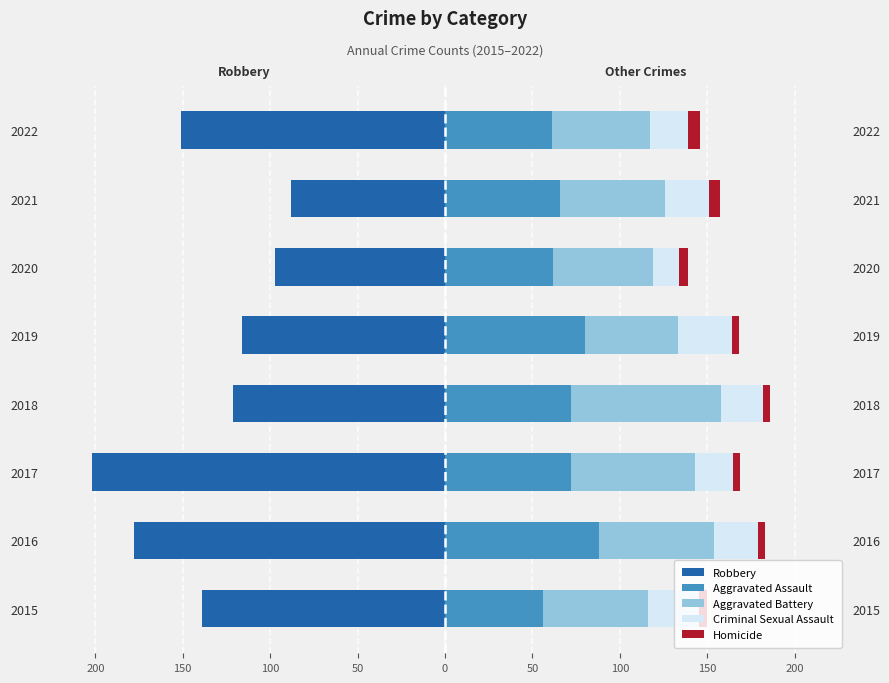

What is the difference between the maximum and minimum values in the Aggravated Assault series?

32